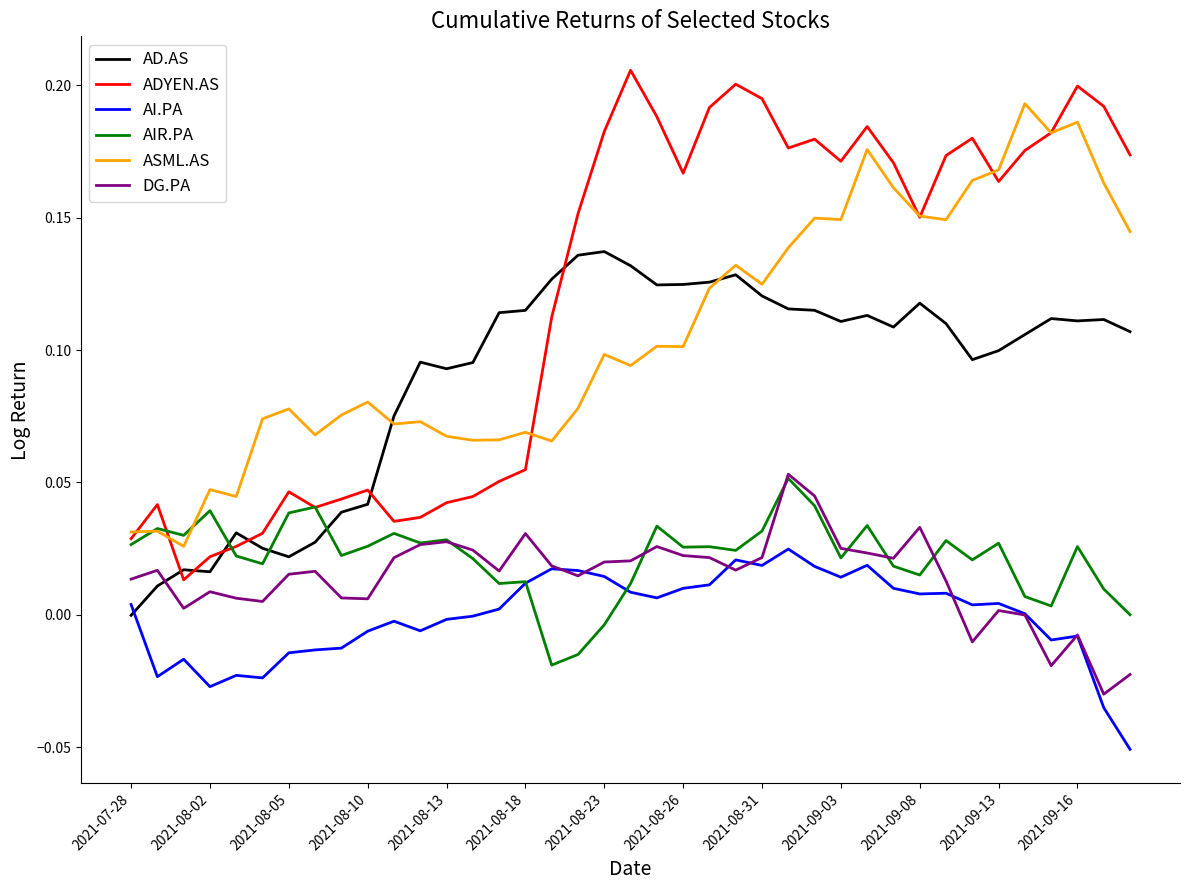

Which series has the largest total across all categories?

ADYEN.AS